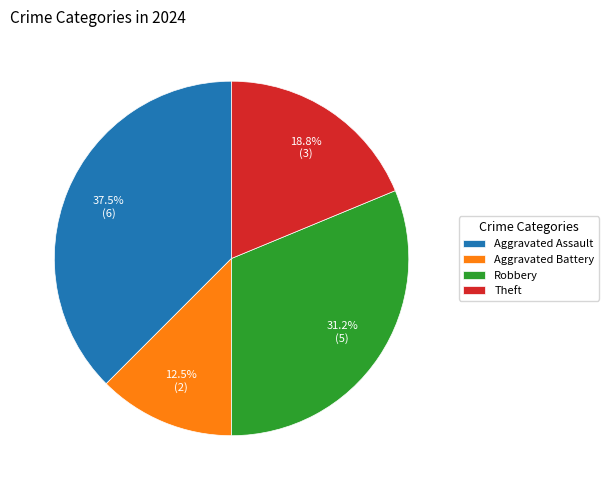

How much of the chart is everything except Aggravated Assault?

62.5%